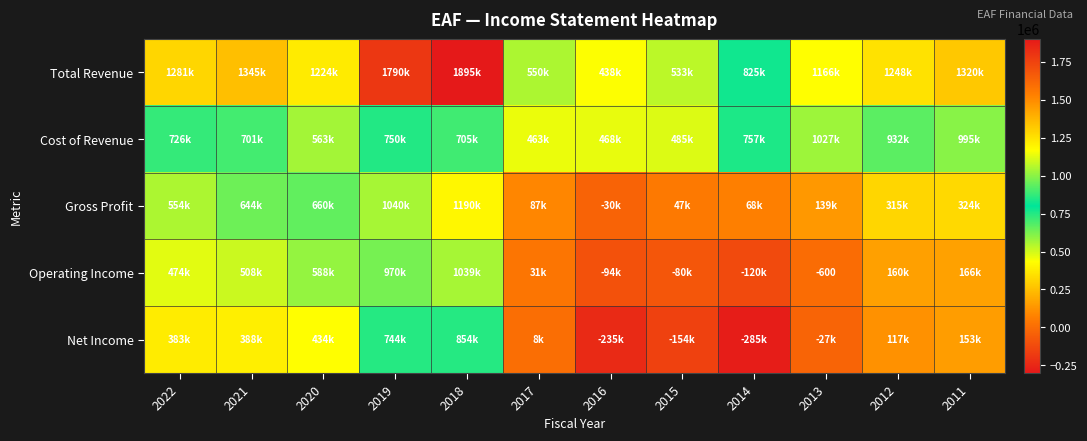

Where is Operating Income nearest to the value 459800?

2022